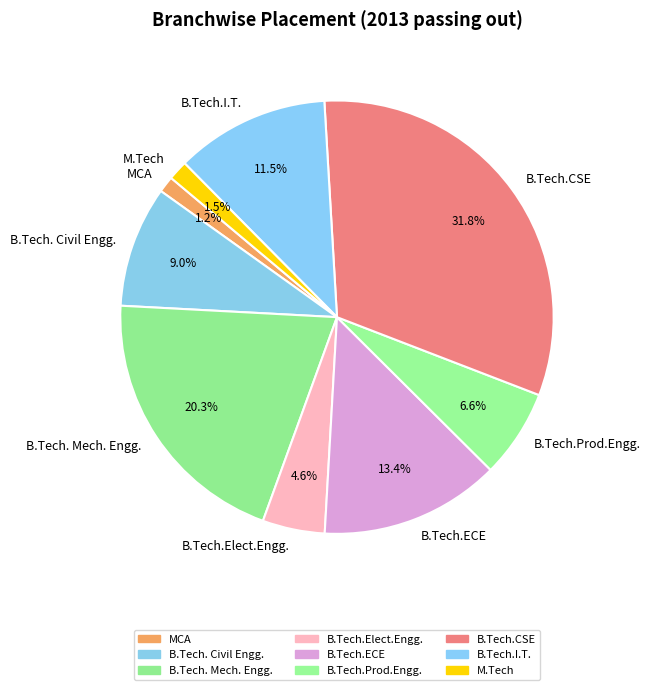

To the nearest percent, what portion does B.Tech.Prod.Engg. represent?

7%